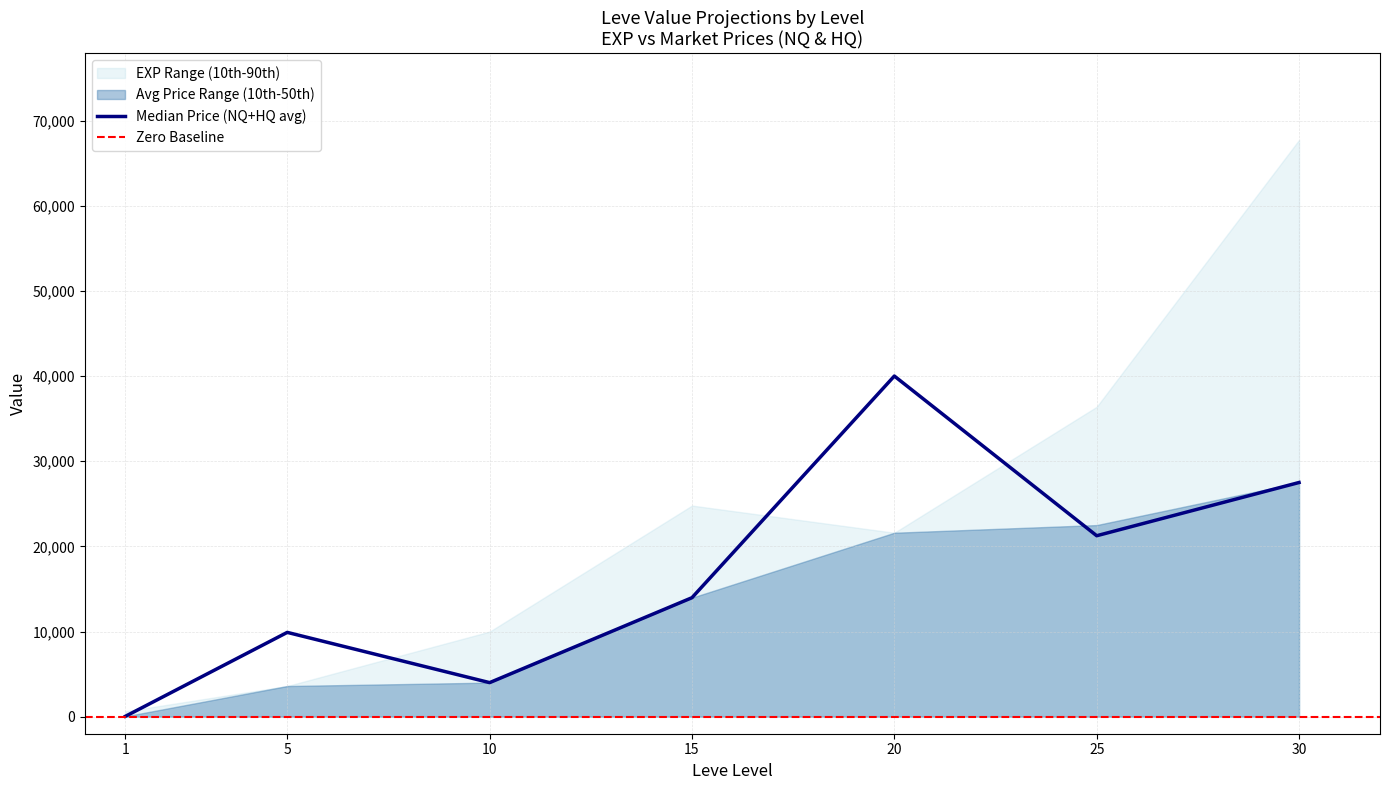

List the labels in order of Median Price (NQ+HQ avg) value, largest first.

20, 30, 25, 15, 5, 10, 1